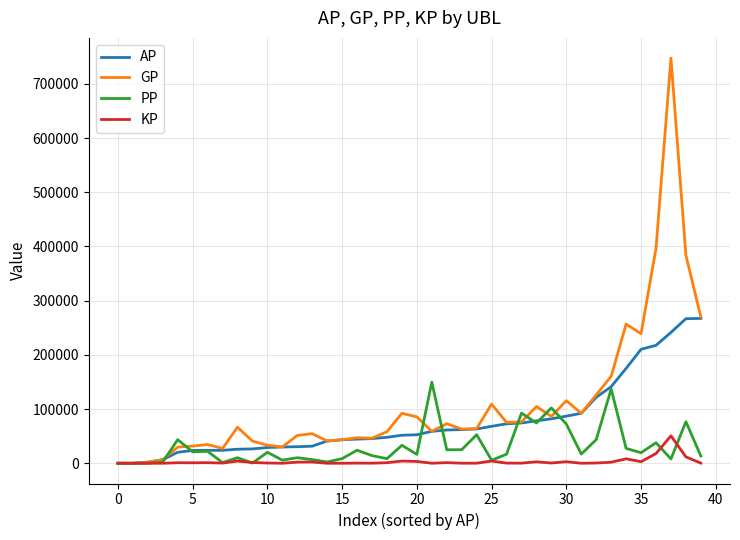

List the series in order of their overall mean, highest first.

GP, AP, PP, KP